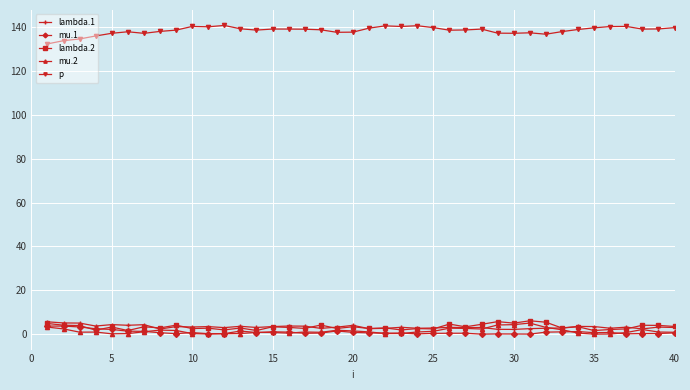

True or false: lambda.2 has more than 2 interior local peaks.

True